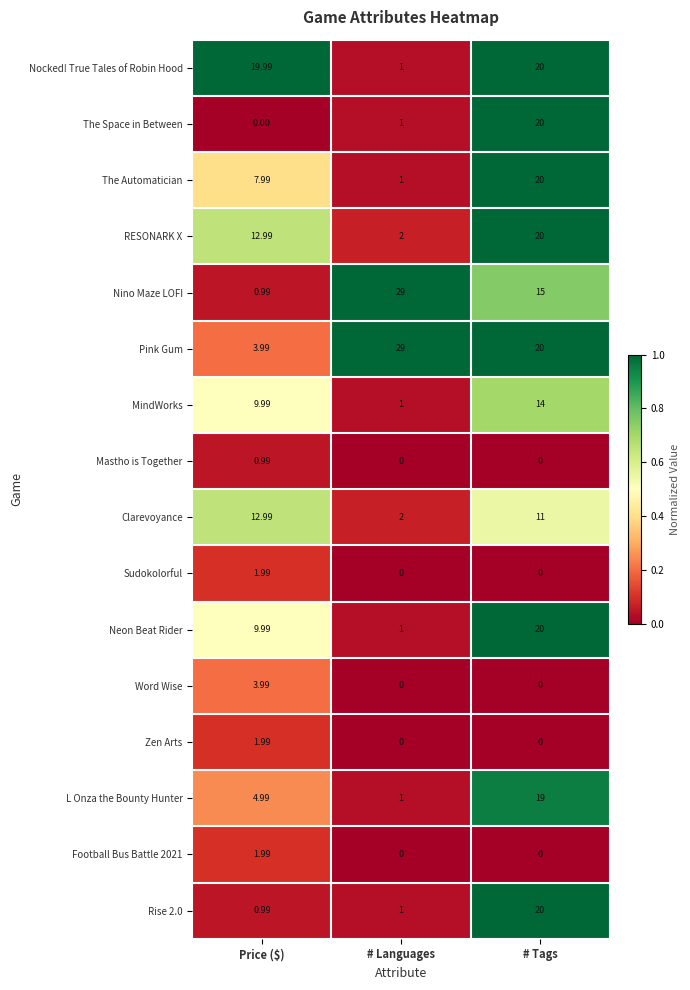

Which category has the lowest value in the Neon Beat Rider series?

# Languages